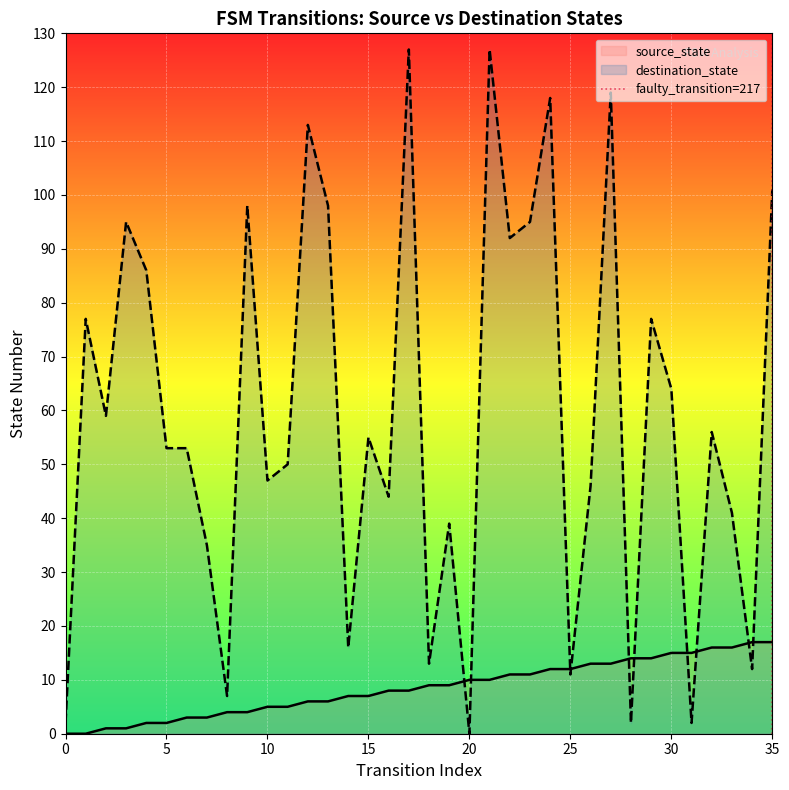

How many interior local valleys does the destination_state series have?

12